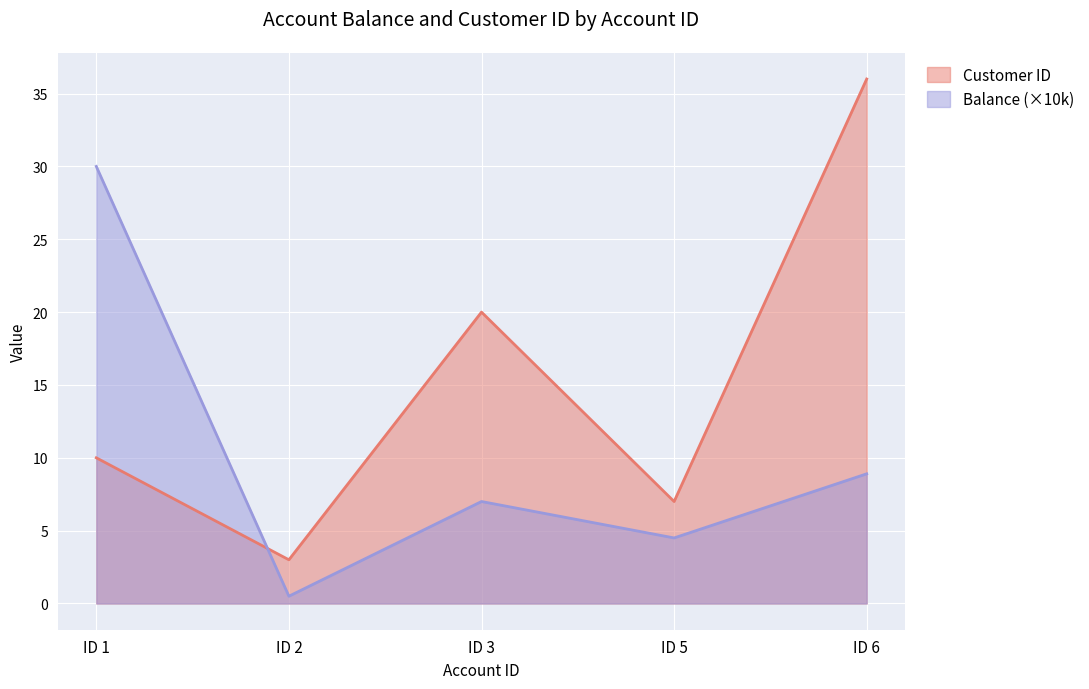

List the series in order of their peak value, lowest first.

Balance (×10k), Customer ID